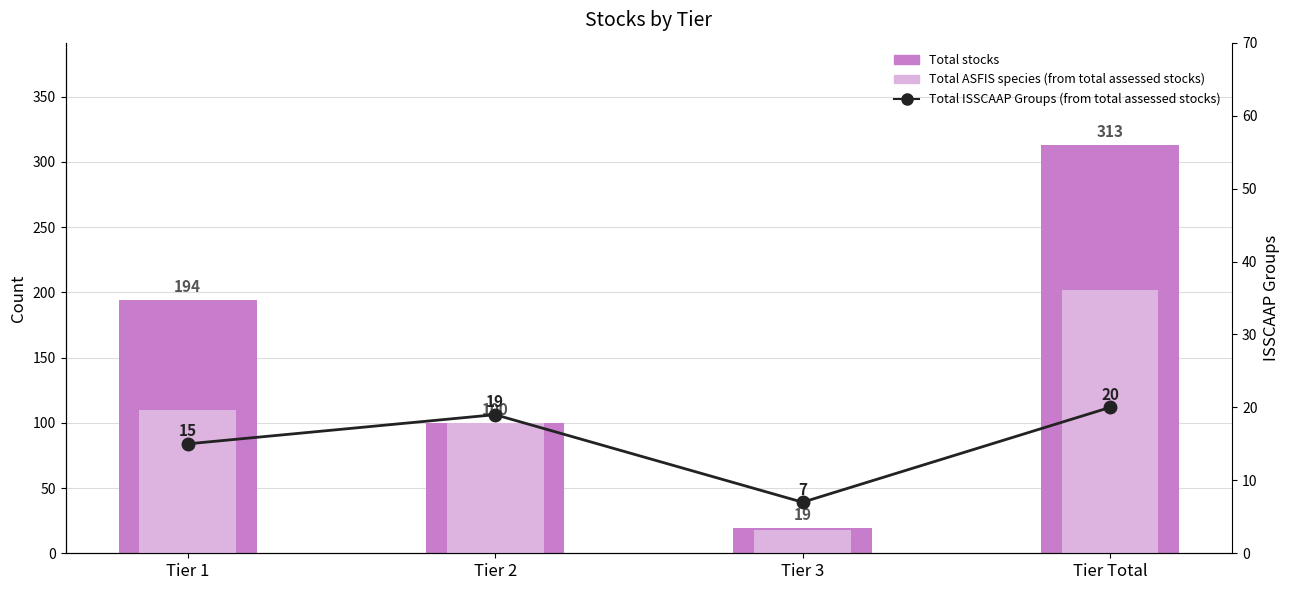

Reading left to right, list all the values displayed in this chart.

Total stocks: 194	100	19	313
Total ASFIS species (from total assessed stocks): 110	100	18	202
Total ISSCAAP Groups (from total assessed stocks): 15	19	7	20